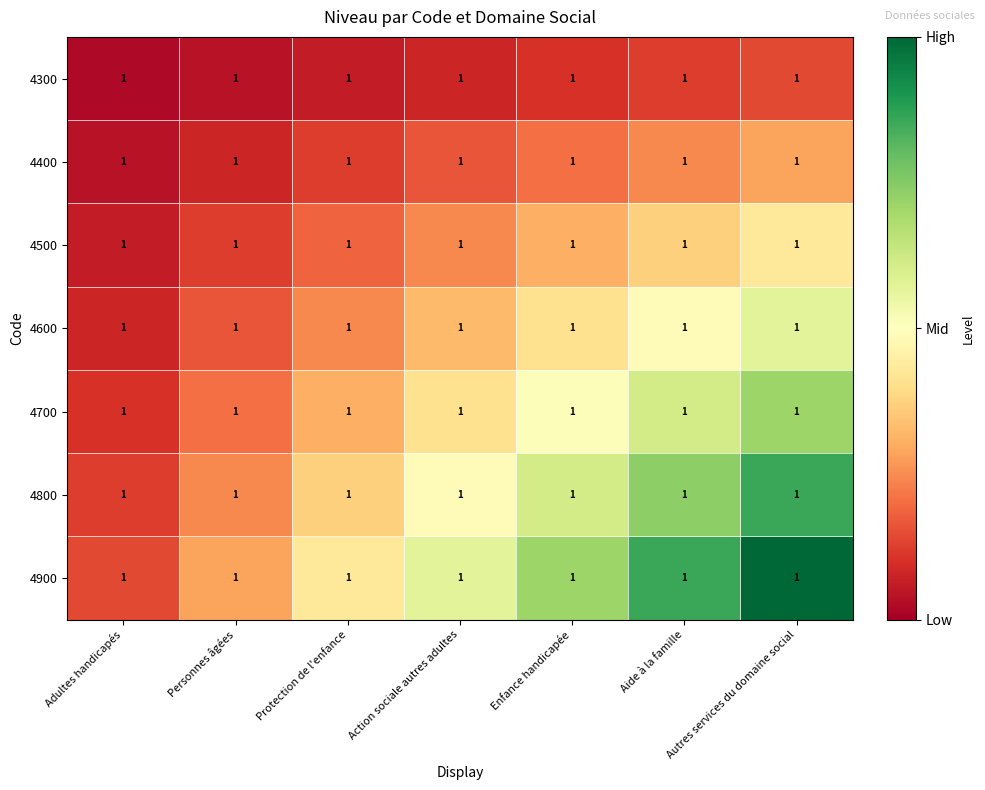

At which category is the sum across all series the highest?

Autres services du domaine social